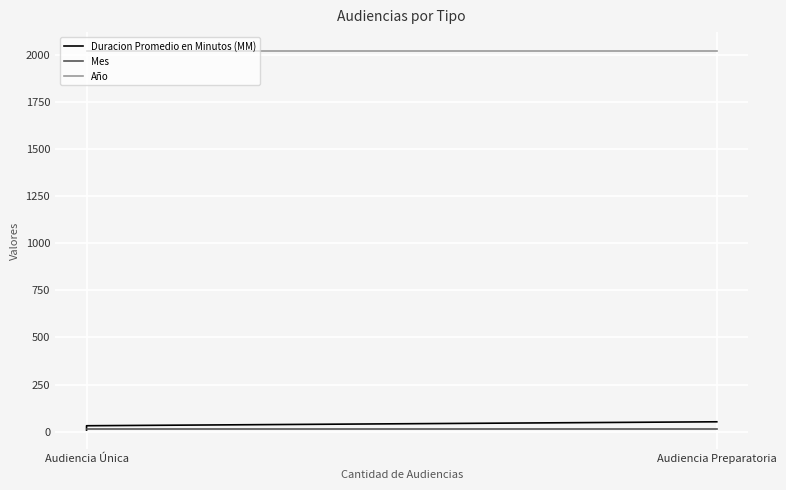

What is the total value across all series at Audiencia Única?

2041